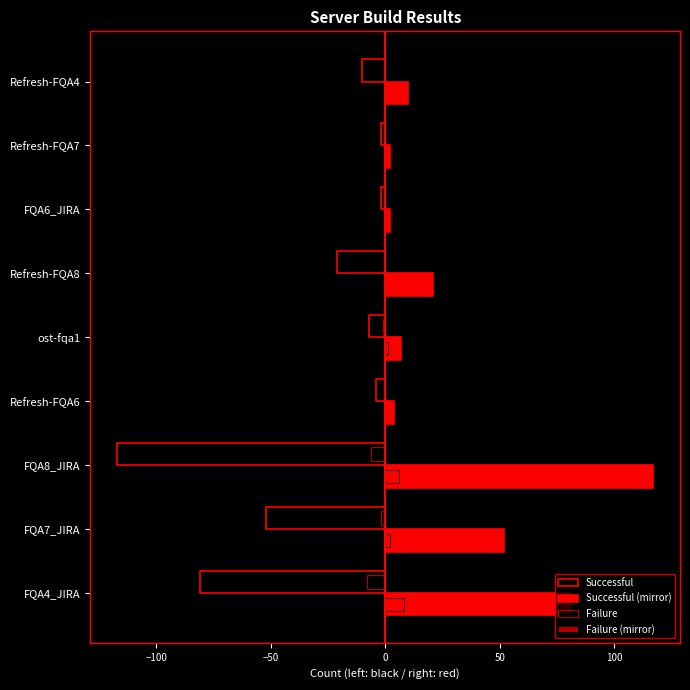

How many data points in Failure (mirror) are above 0?

4